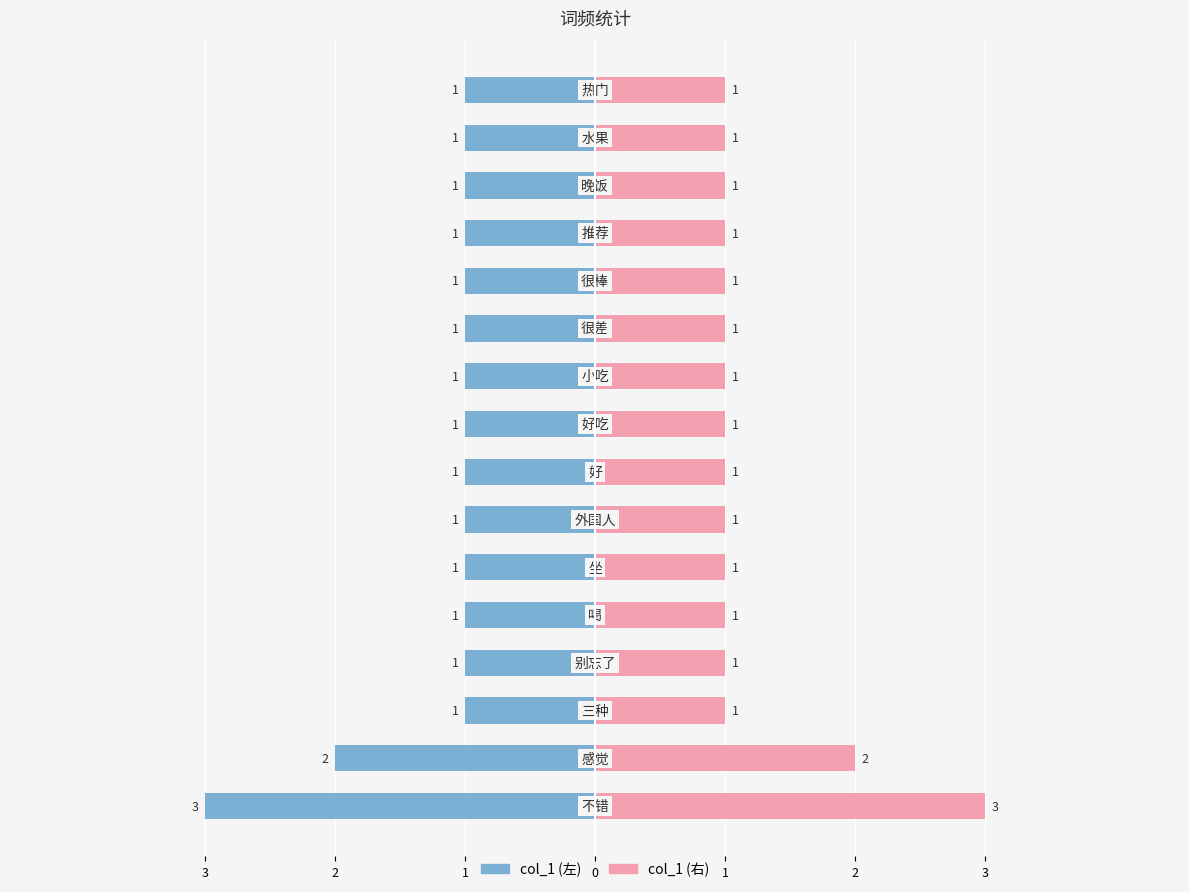

At how many categories does at least one series exceed 1?

2